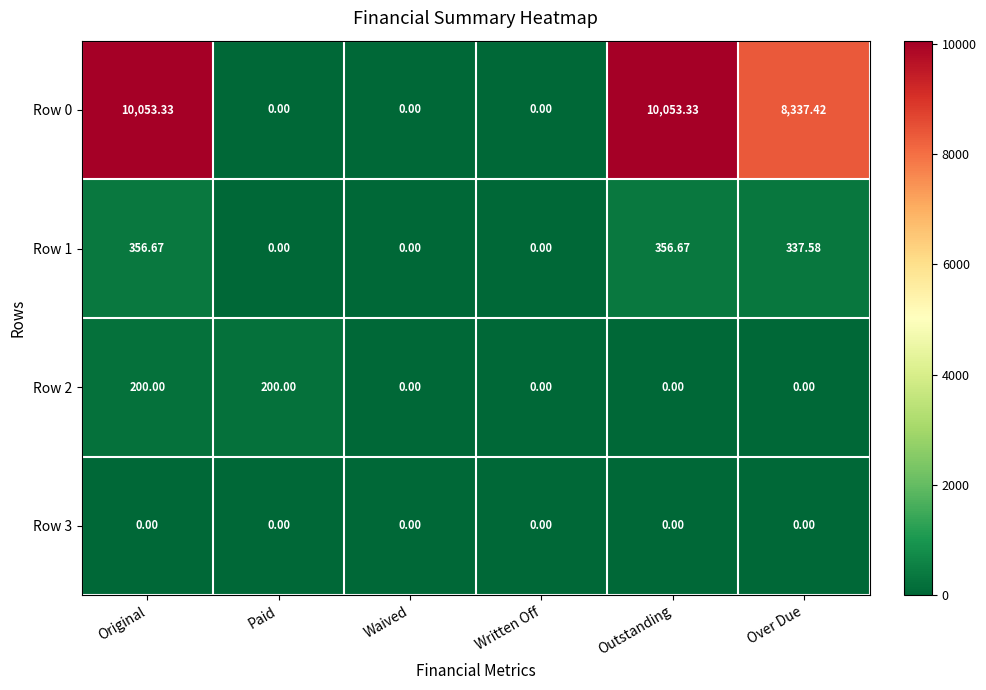

How many categories are shown in the chart?

6